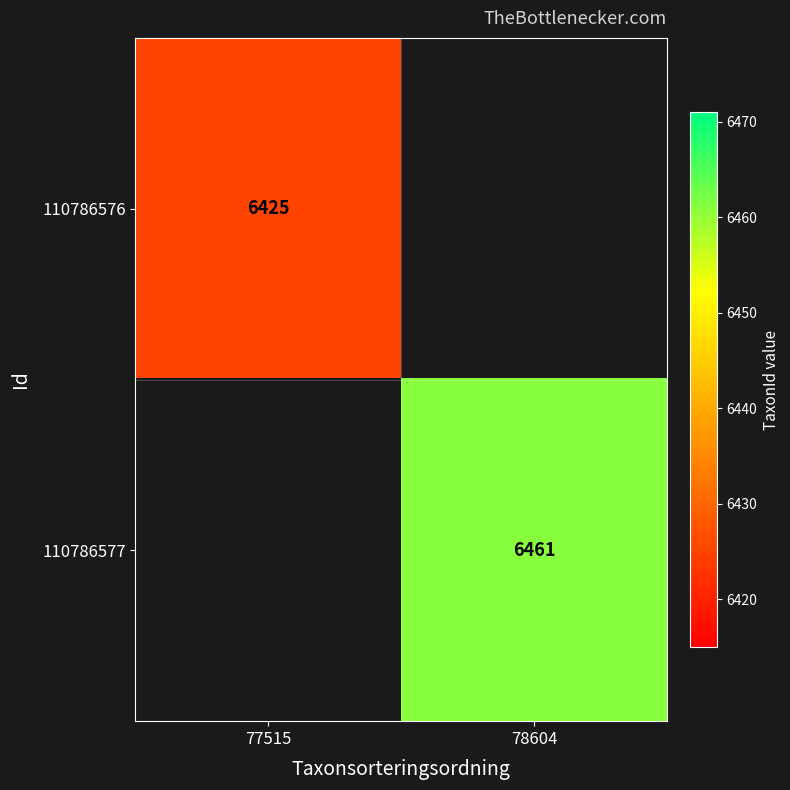

Is the value of 110786577 at 78604 greater than the value of 110786576 at 77515?

Yes